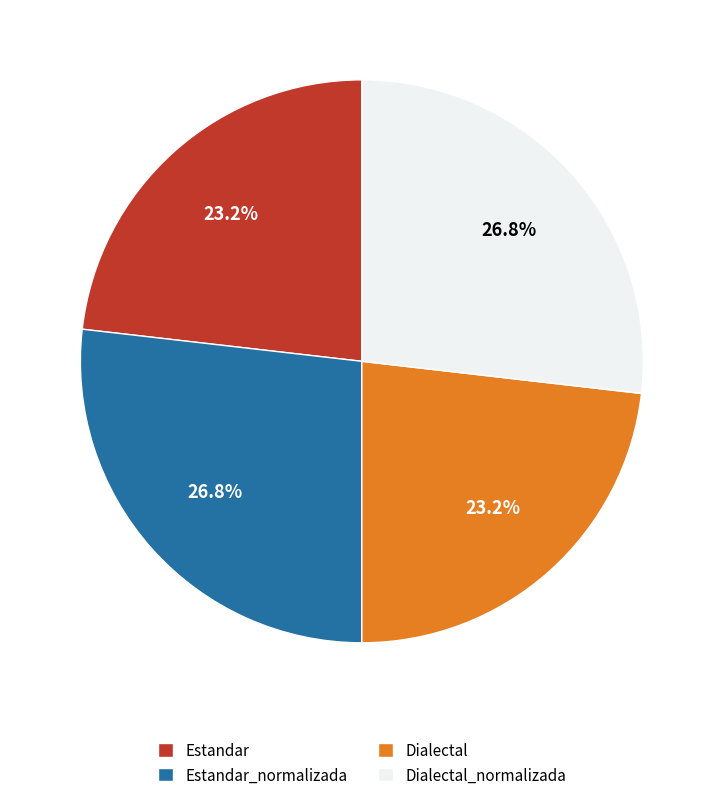

To the nearest percent, what is the combined percentage of Estandar and Dialectal_normalizada?

50%